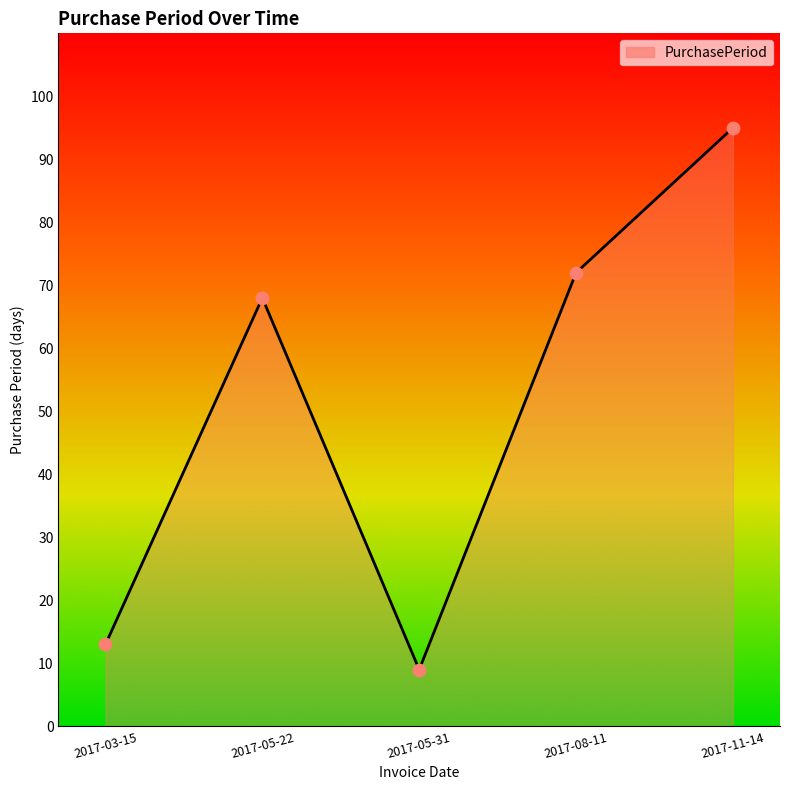

What is the change in value from 2017-03-15 to 2017-08-11?

+59